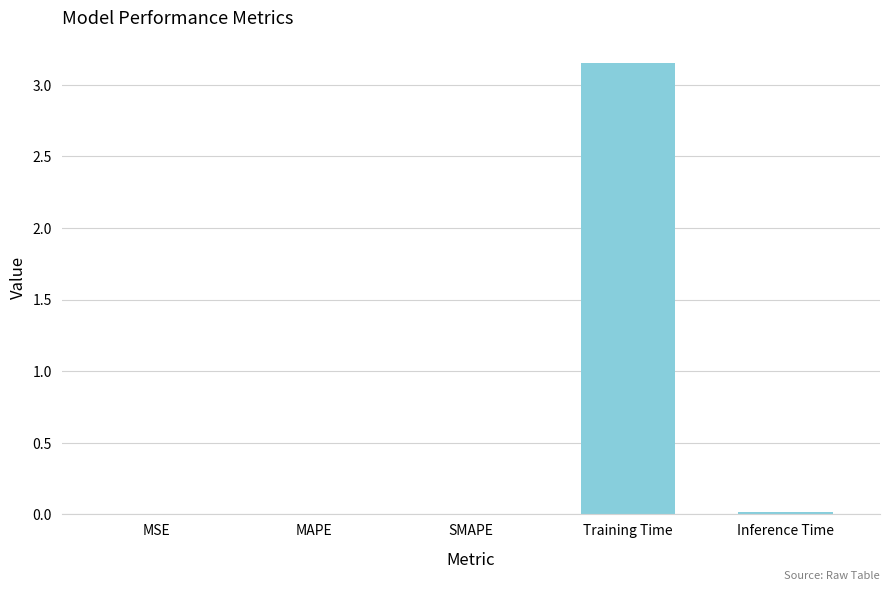

What is the average value?

0.6